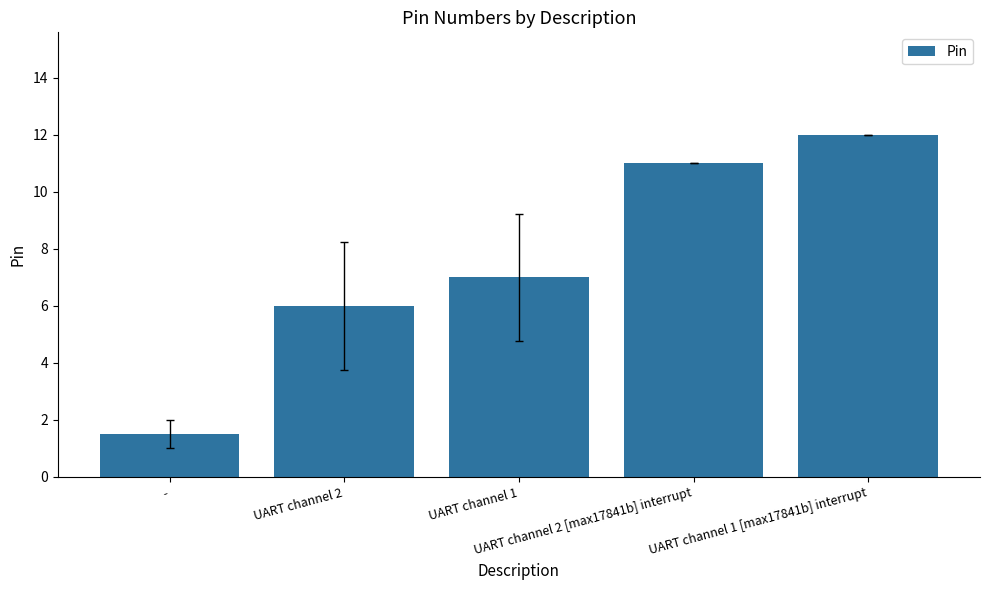

How many data points does each series have?

5